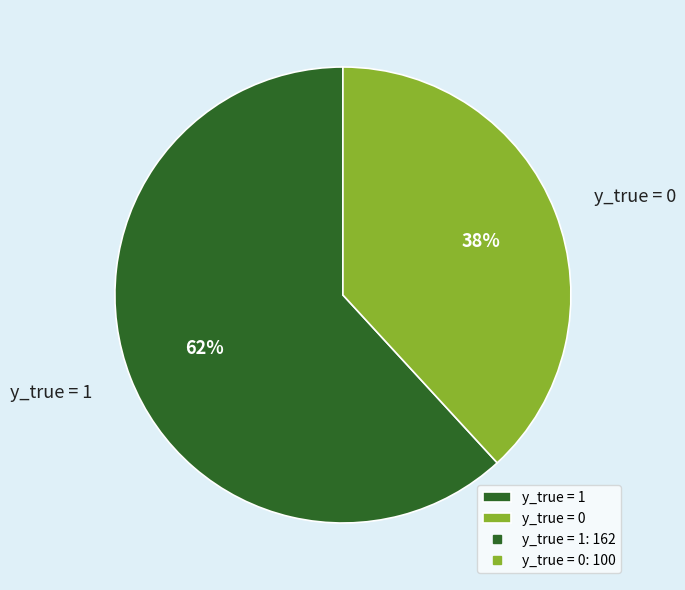

To the nearest percent, what is the average slice percentage?

50%